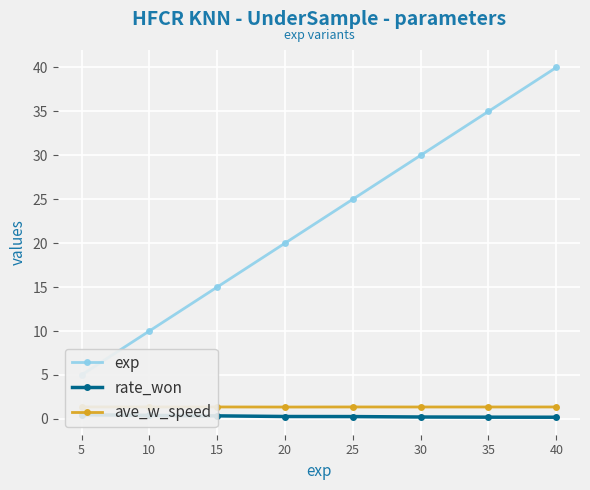

What is the difference between the maximum and minimum values in the rate_won series?

0.3